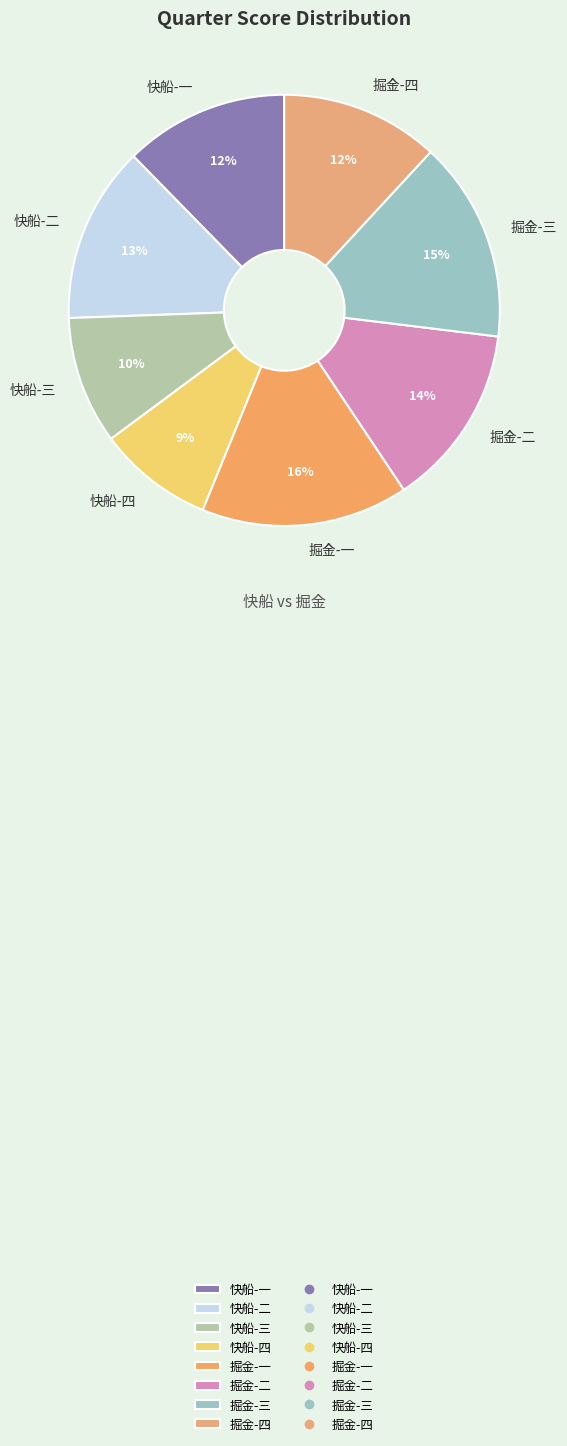

How many slices are in this pie chart?

8